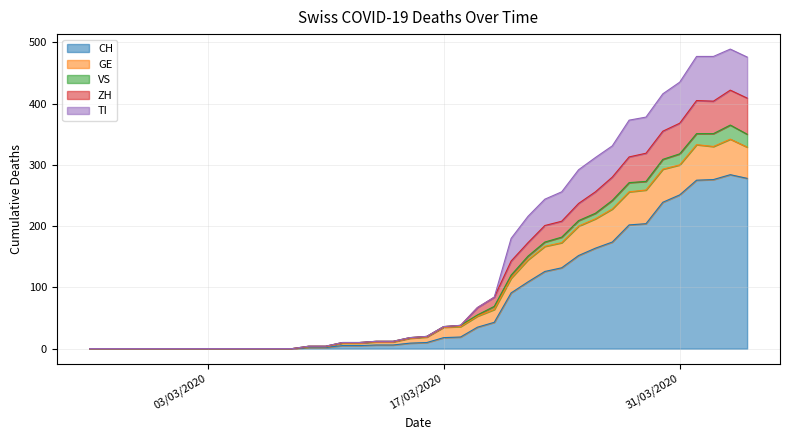

What is the highest value of the CH series?

284